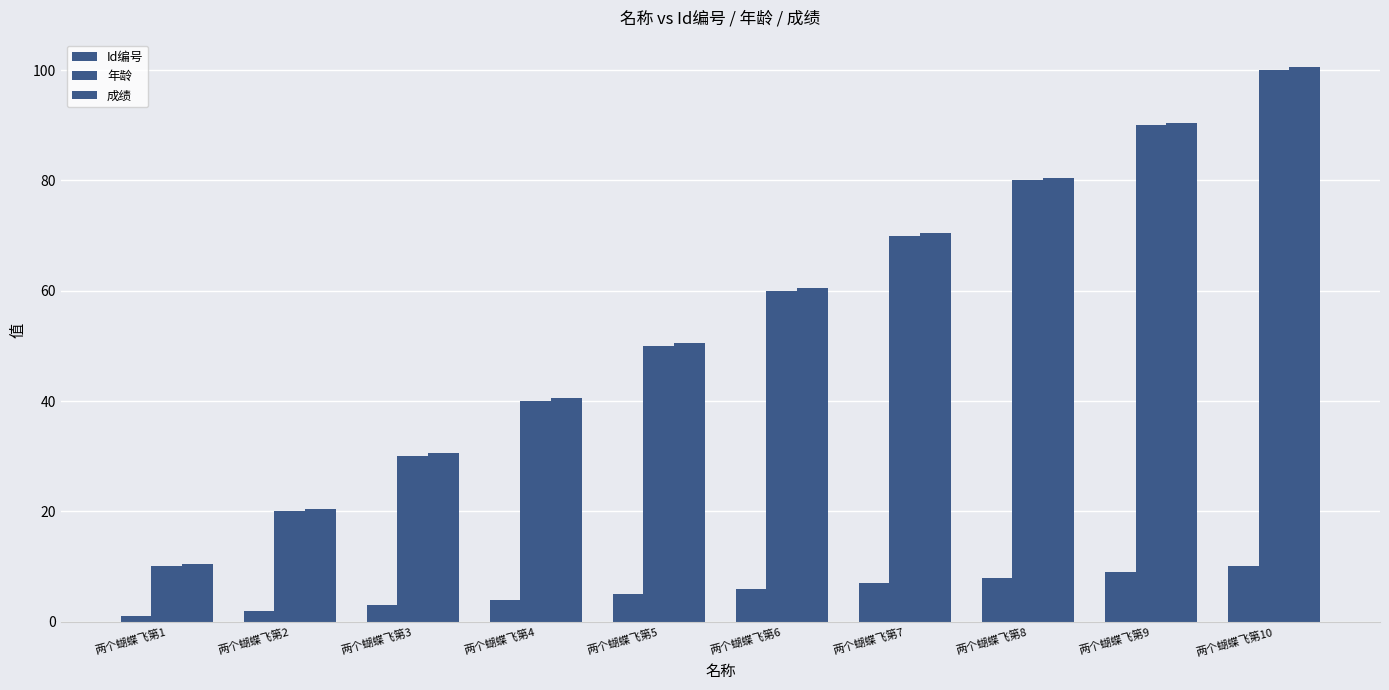

Which label corresponds to the largest value in the chart?

两个蝴蝶飞第10